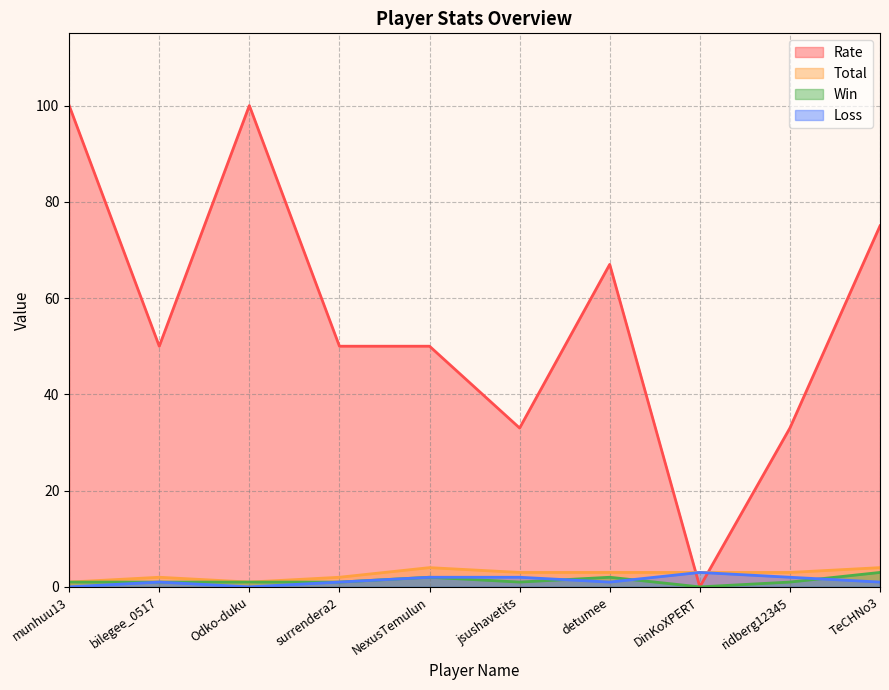

What position from the left is NexusTemulun?

5